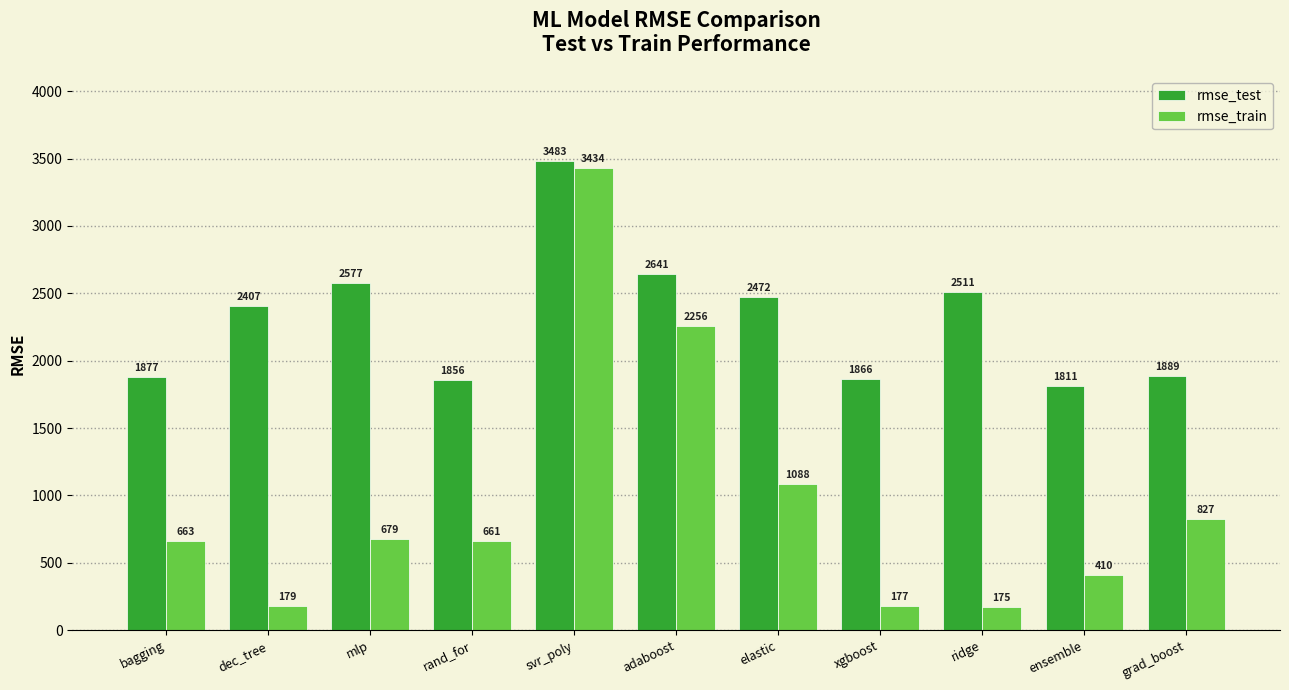

Which series has the largest range (max minus min)?

rmse_train